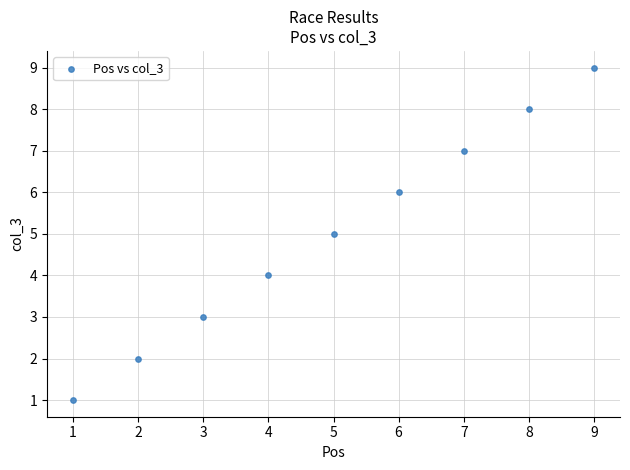

What is the range of Y values (max minus min)?

8